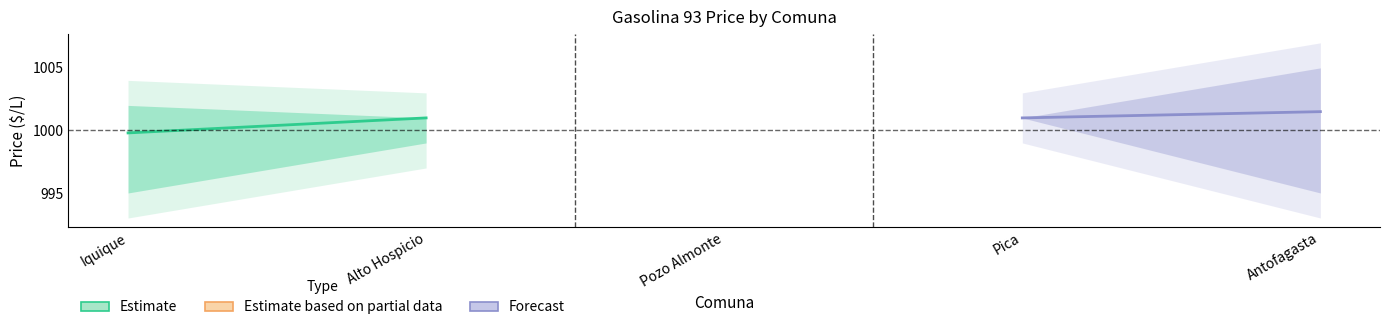

How many lines are shown in the chart?

2